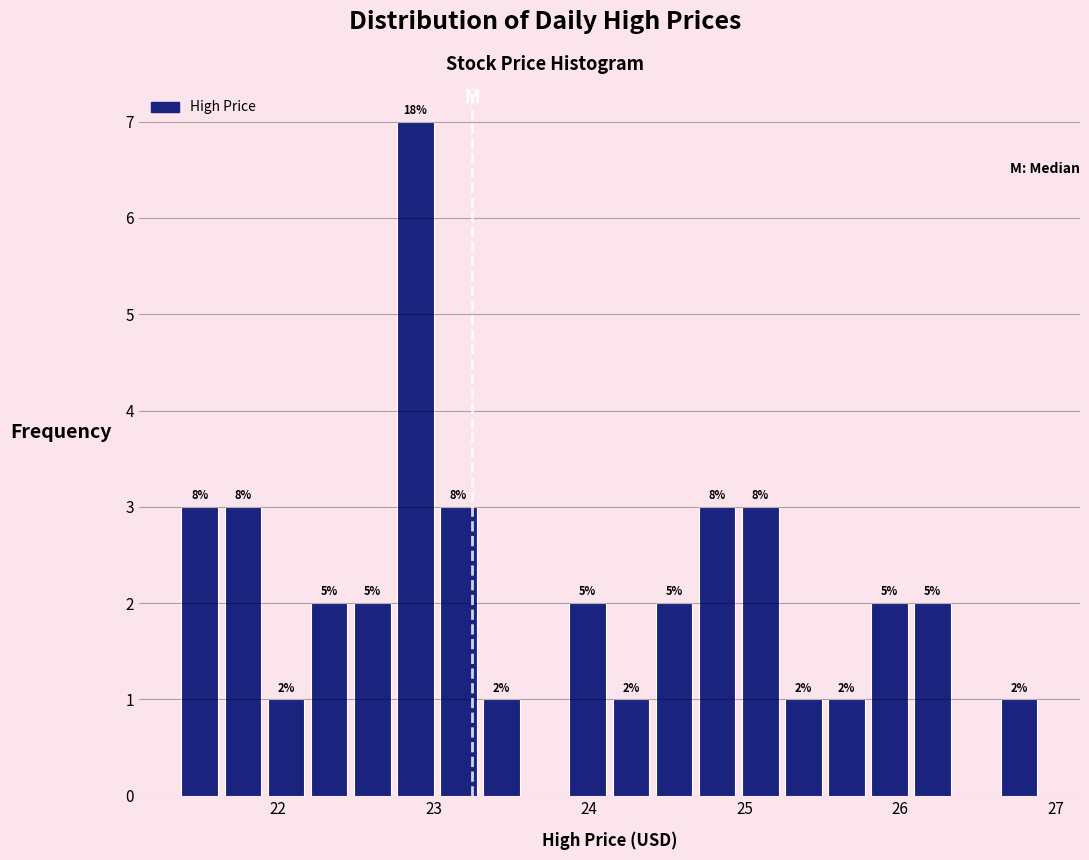

Read against the x-axis, roughly where is the centre of the tallest bar?

22.9